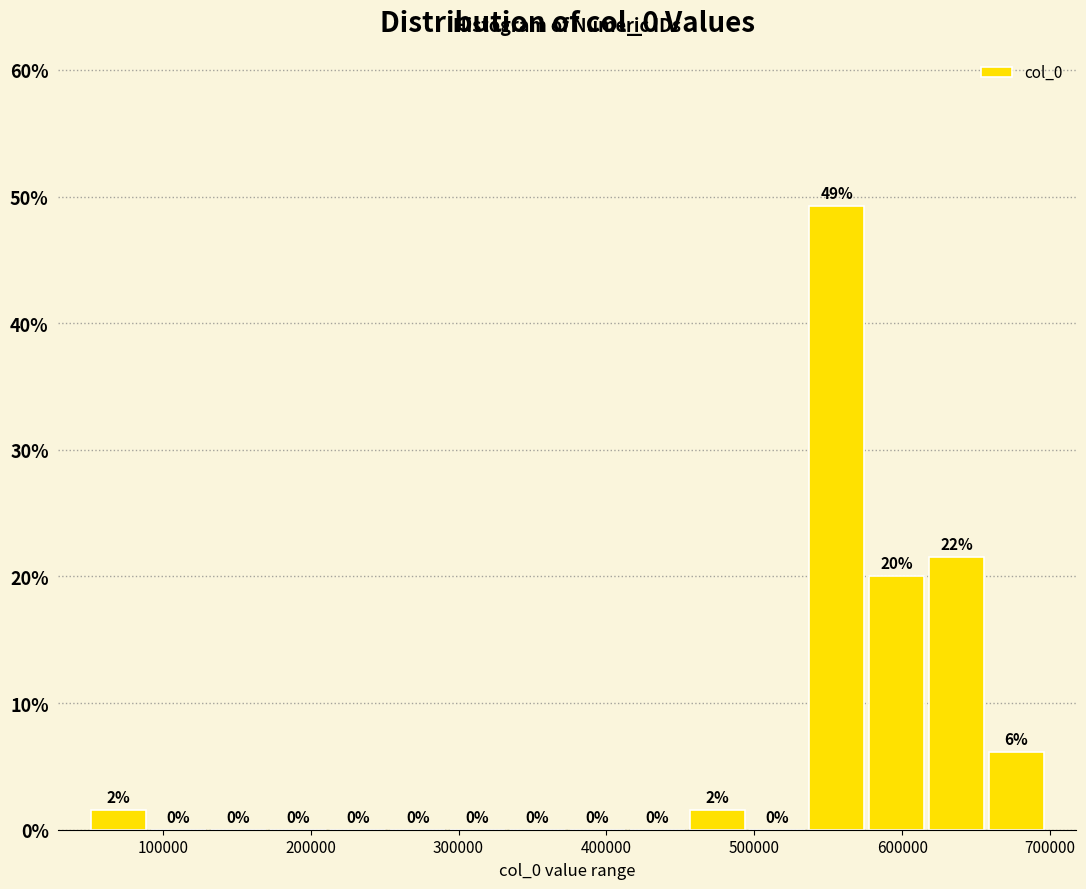

Over which range of the x-axis is the bar tallest?

540000 to 580000